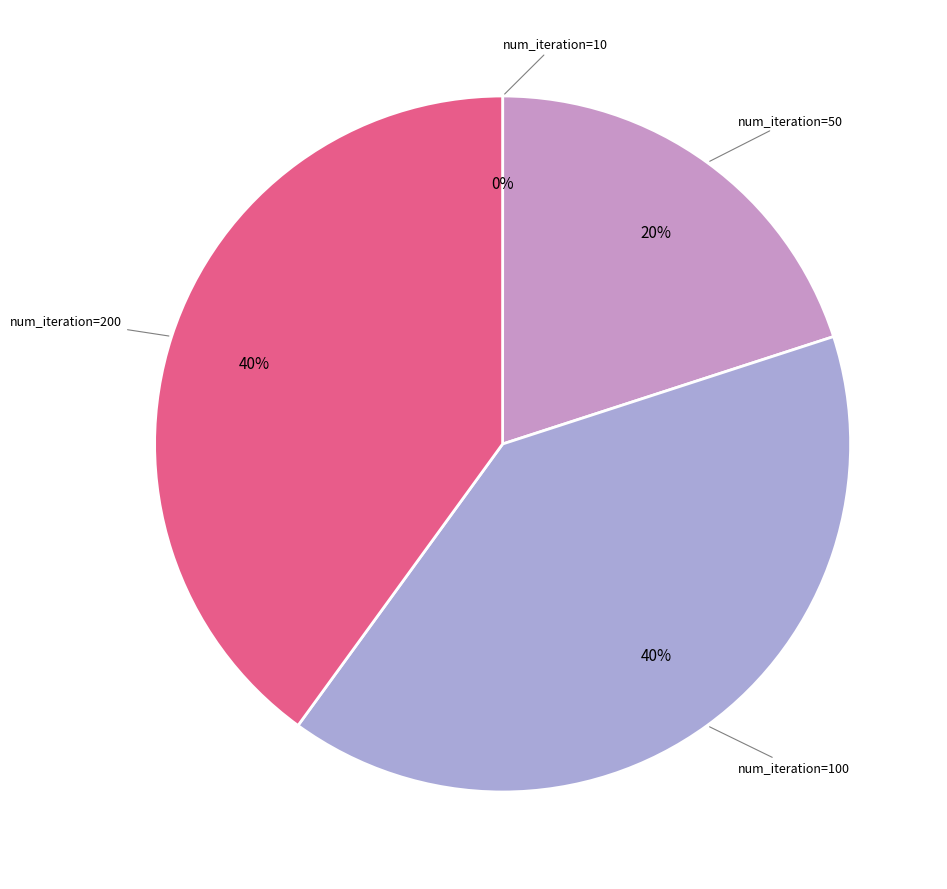

Is there any slice that represents more than half of the pie?

No